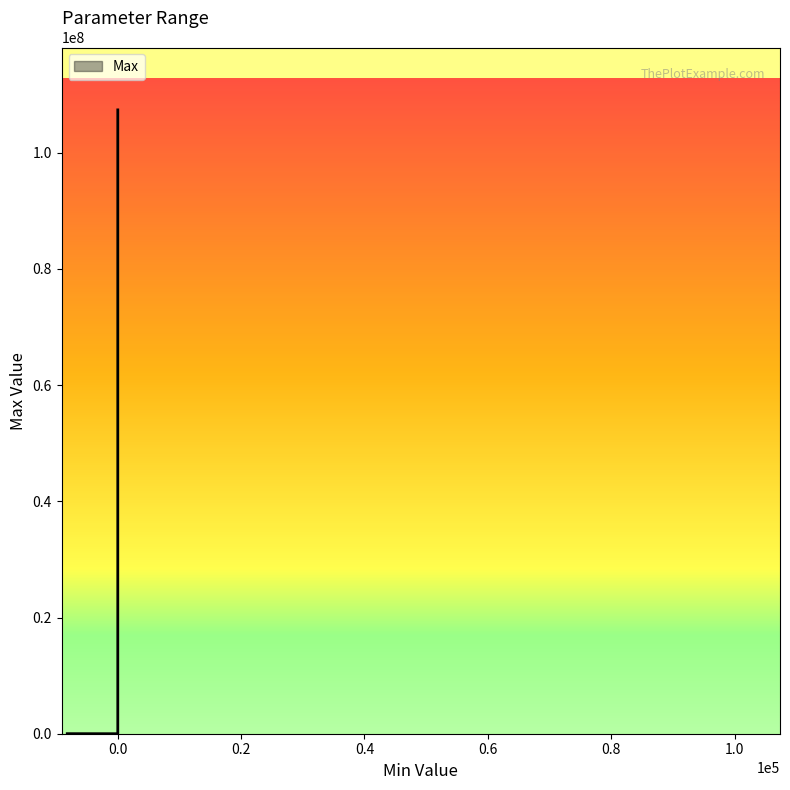

How many lines are shown in the chart?

1